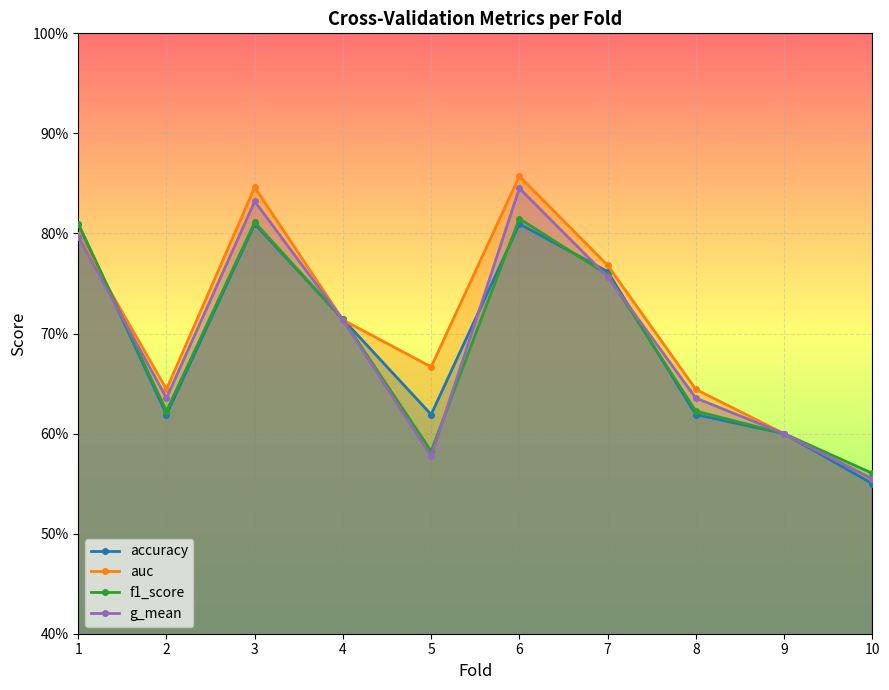

At which category does g_mean reach its first local peak?

3